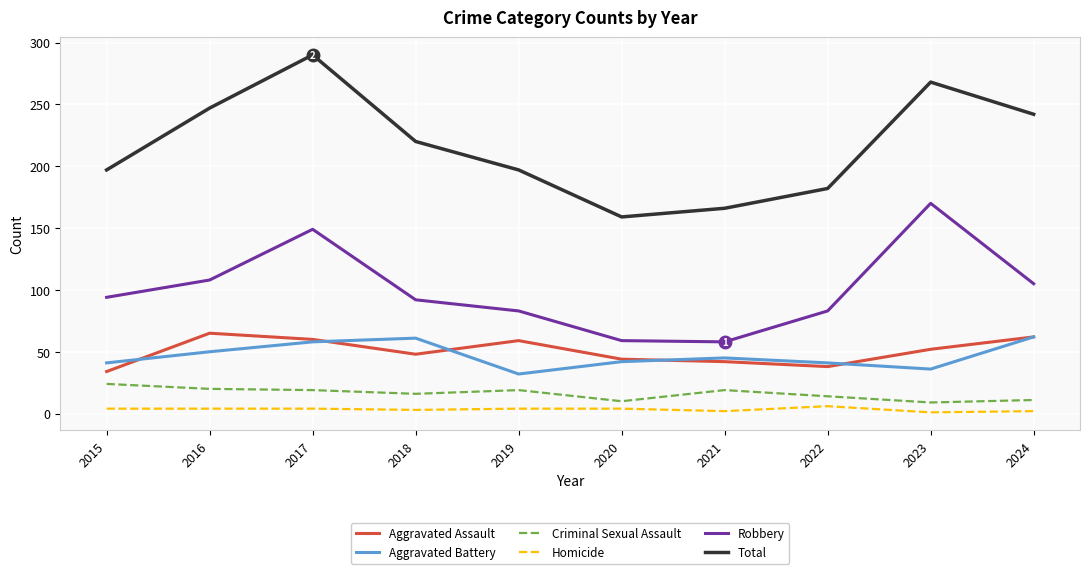

Which category has the highest value in the Total series?

2017